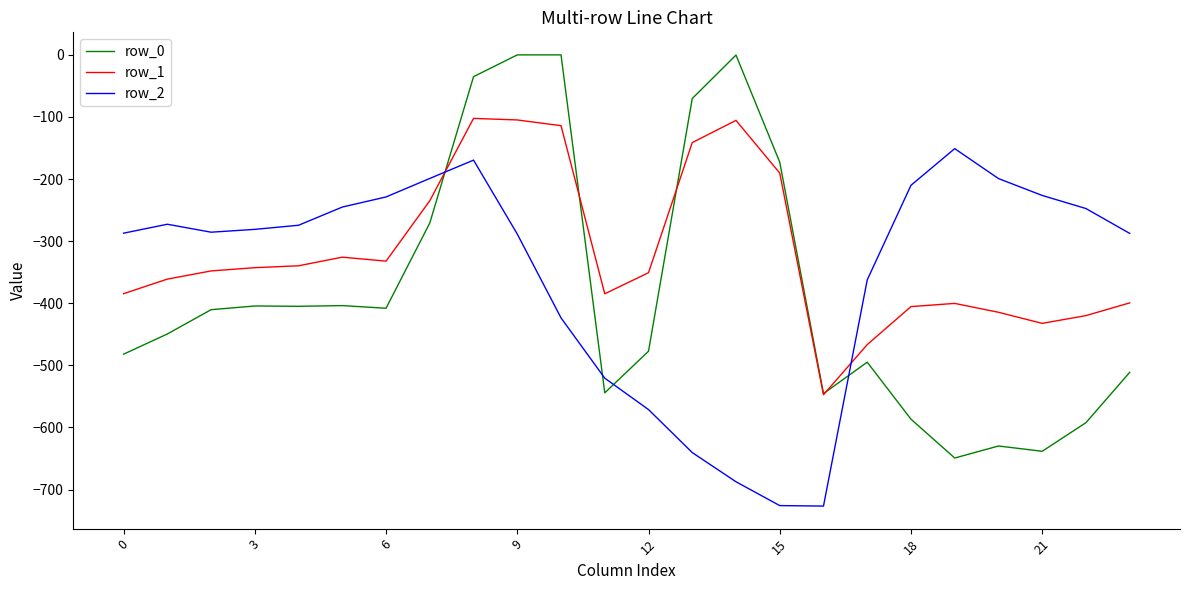

List the series in order of their overall mean, highest first.

row_1, row_2, row_0